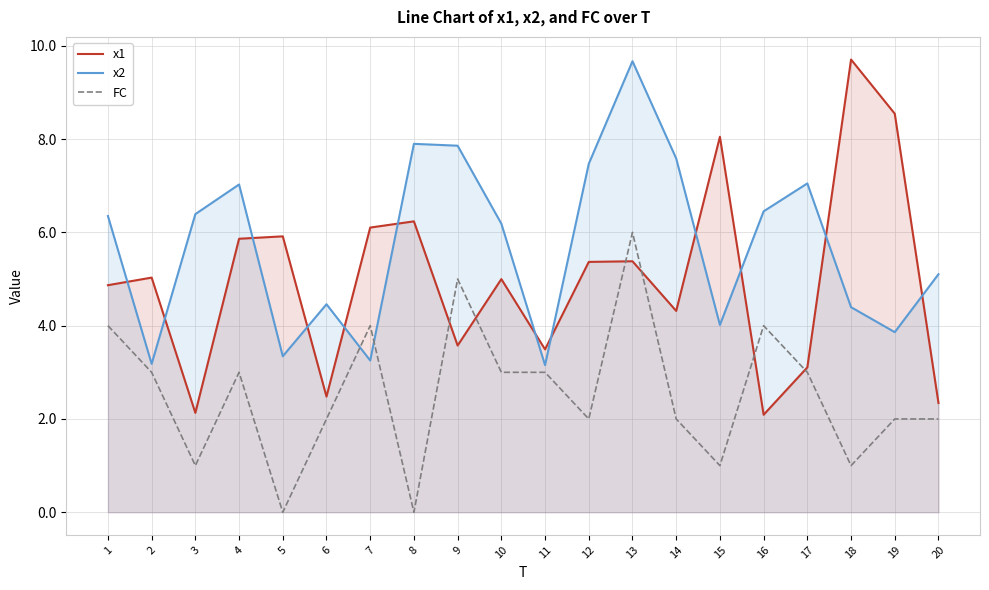

The FC series shows 3.0 at 17. True or false?

True